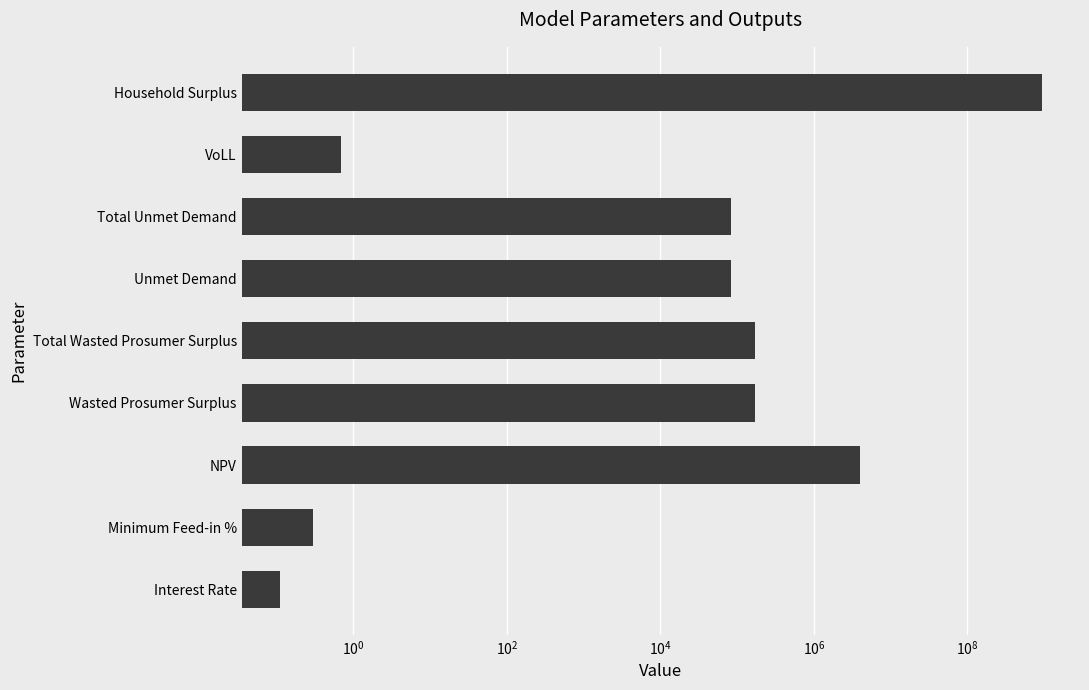

How many bars are there in total?

9